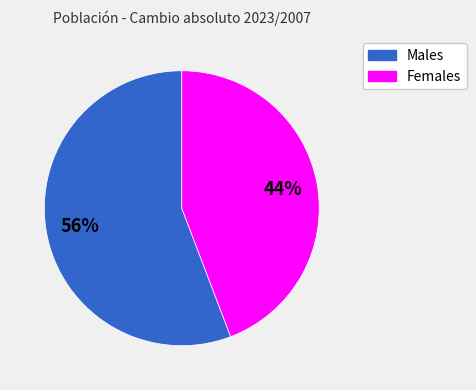

To the nearest percent, what is the difference between the largest and smallest slice percentages?

12%